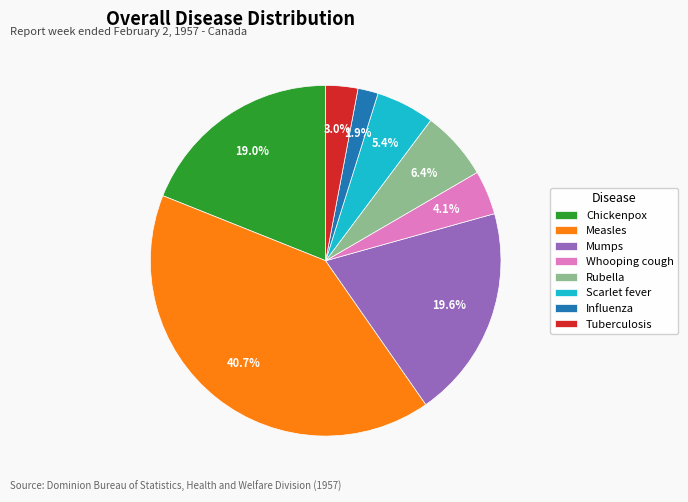

True or false: Mumps accounts for 20% of the total.

True